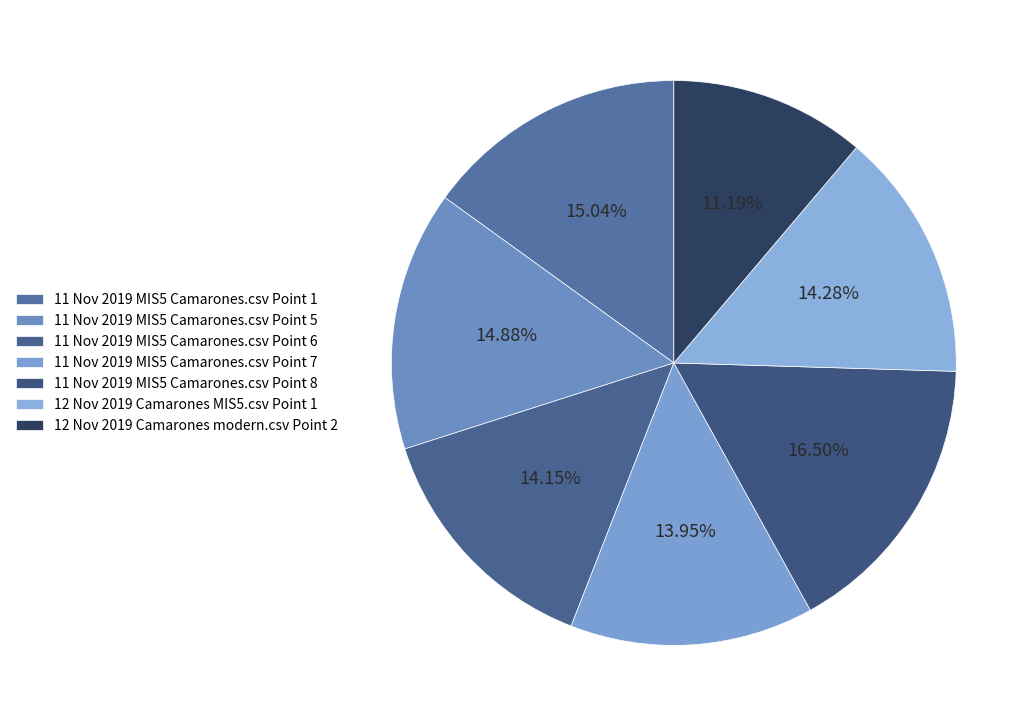

The 11 Nov 2019 MIS5 Camarones.csv Point 5 slice represents 15% of the pie. True or false?

True